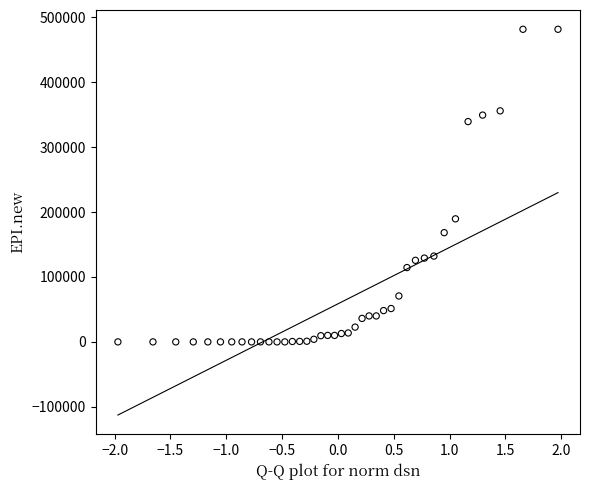

What Y value in the scatter plot is closest to 240870?

189634